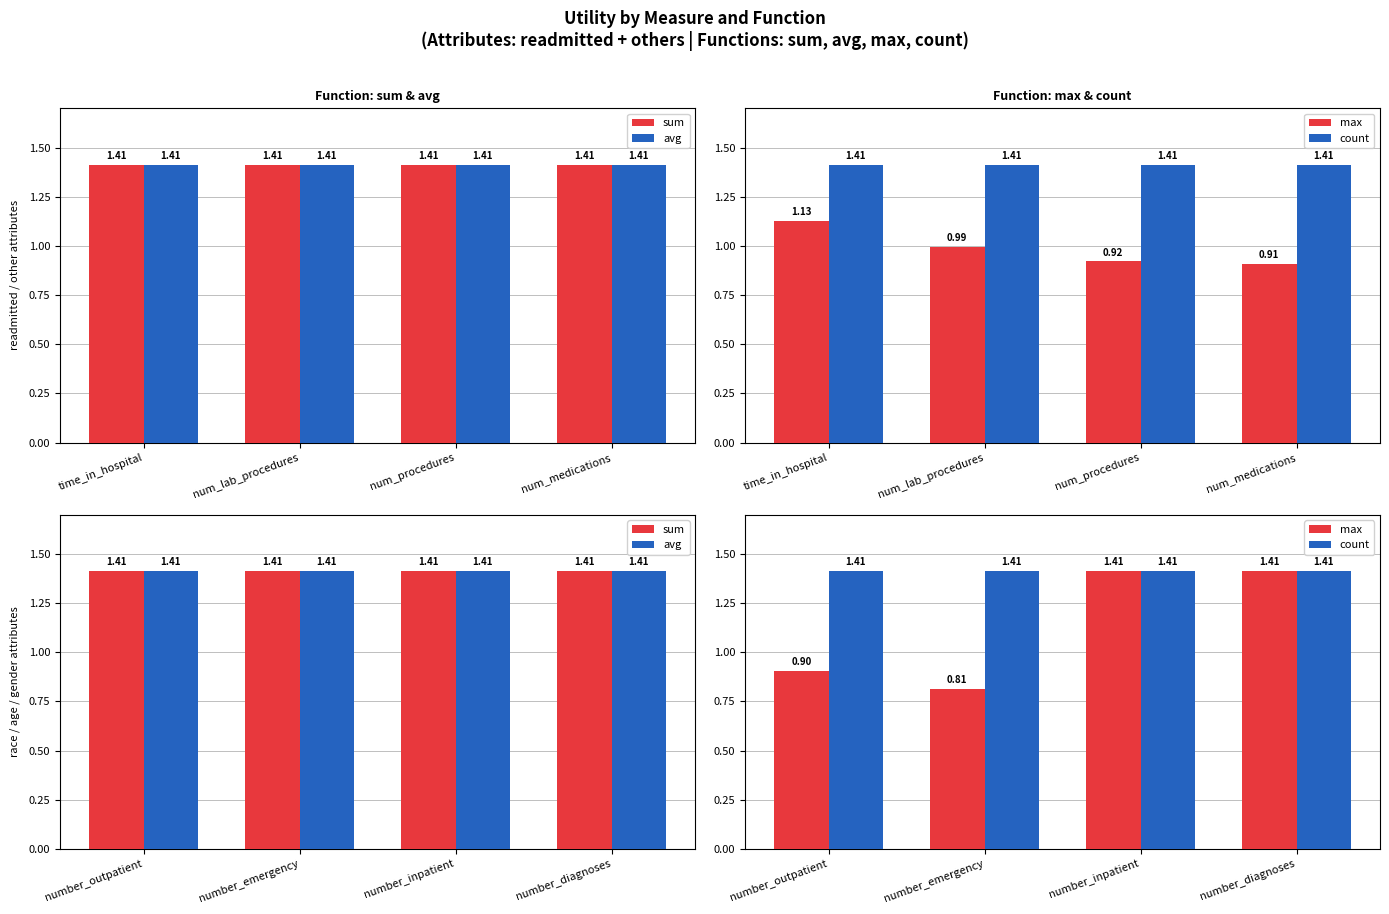

Which label corresponds to the largest value in the chart?

number_outpatient